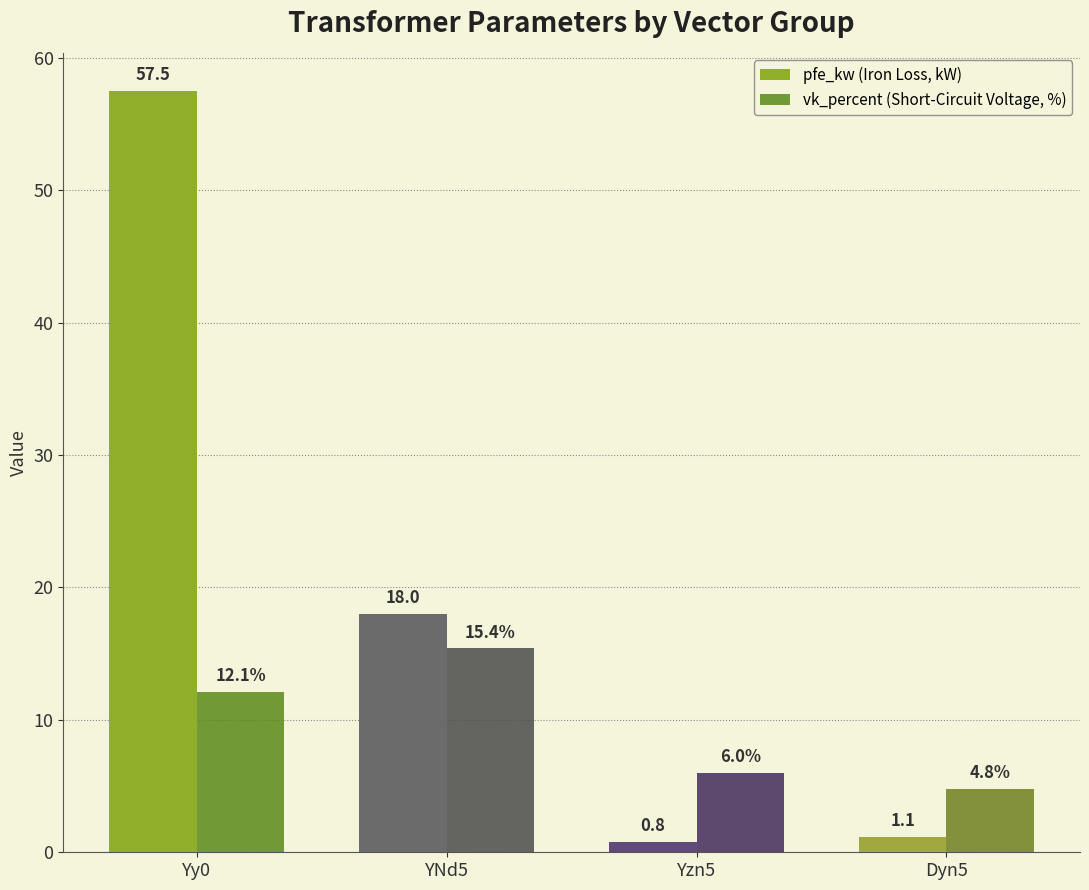

What is the highest value of the vk_percent (Short-Circuit Voltage, %) series?

15.4